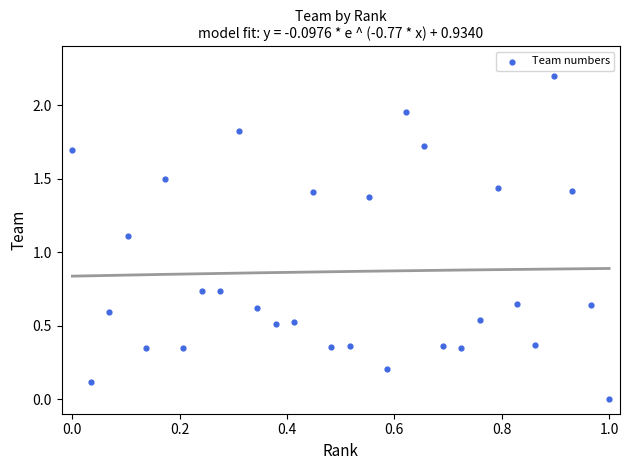

What Y value in the scatter plot is closest to 1?

1.1